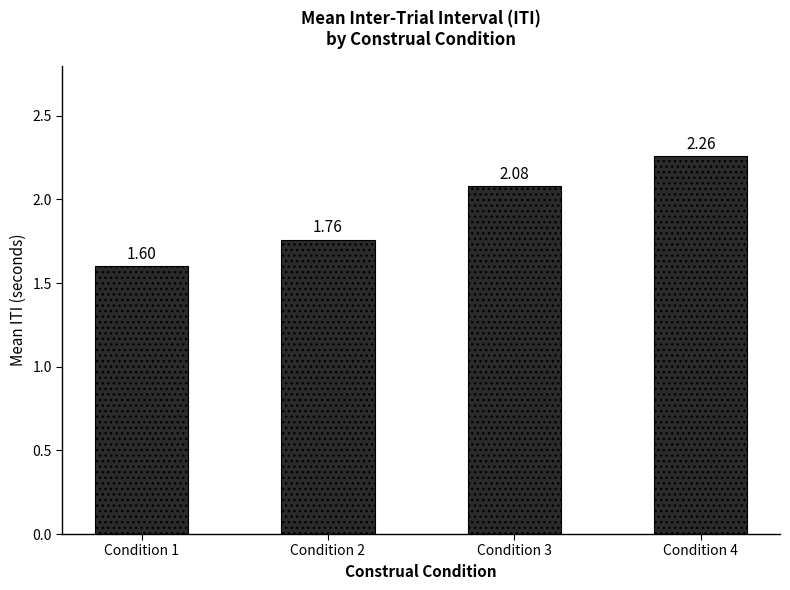

How many values are below 2?

2